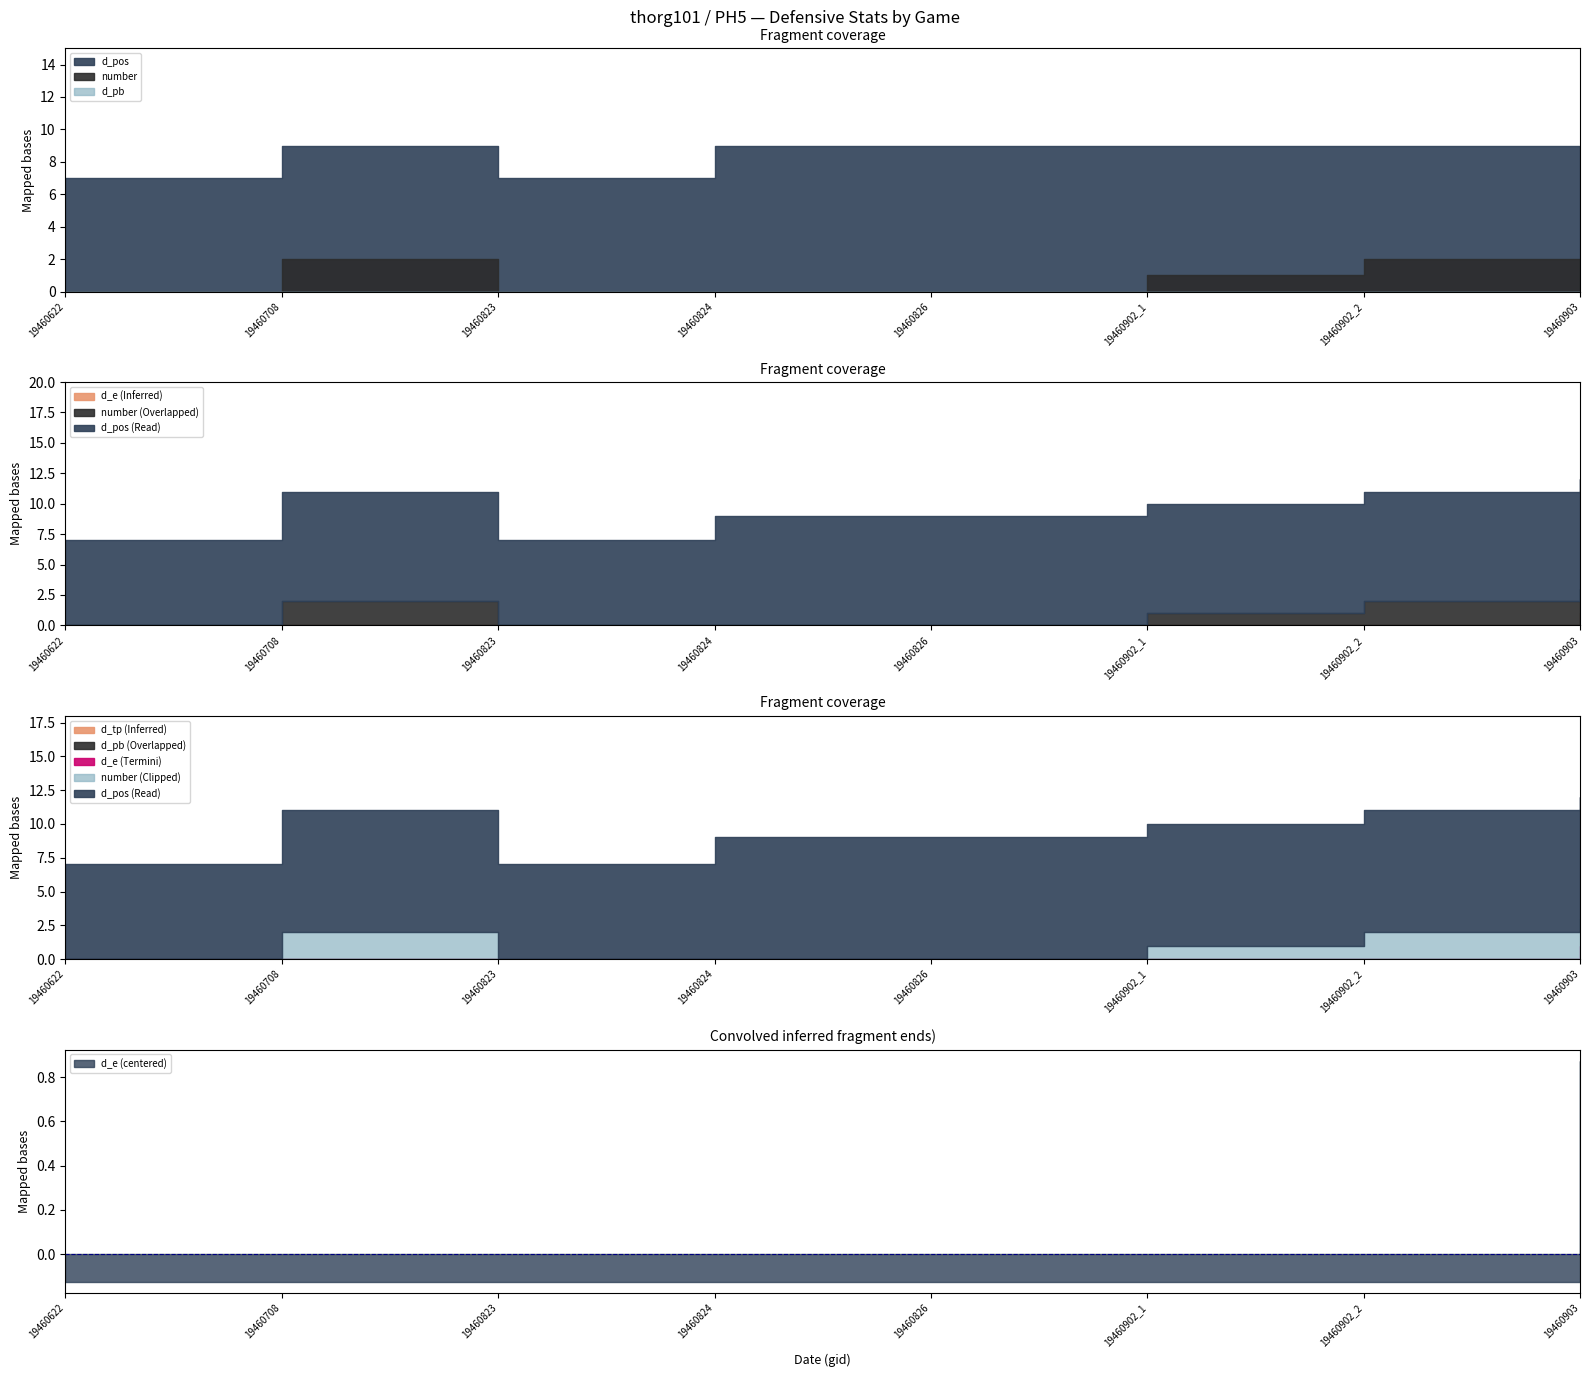

Is it true that d_tp equals 0 at 19460622?

True